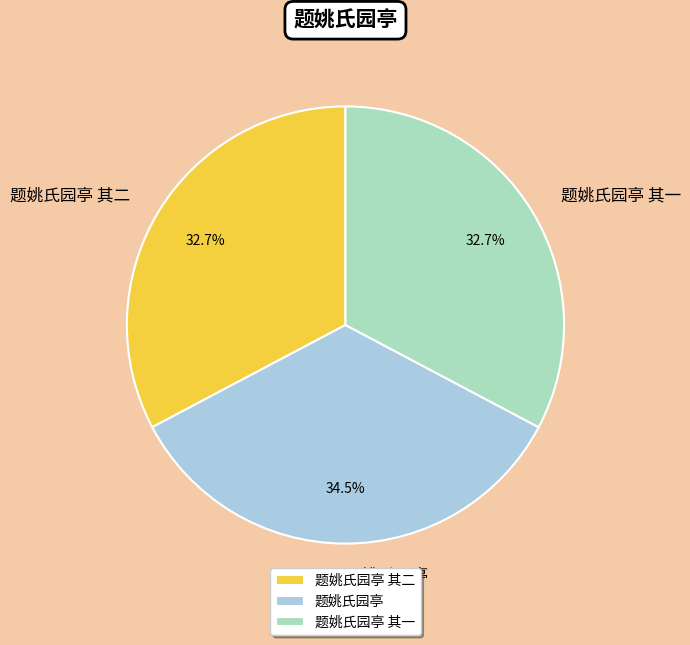

How many segments does this pie chart have?

3